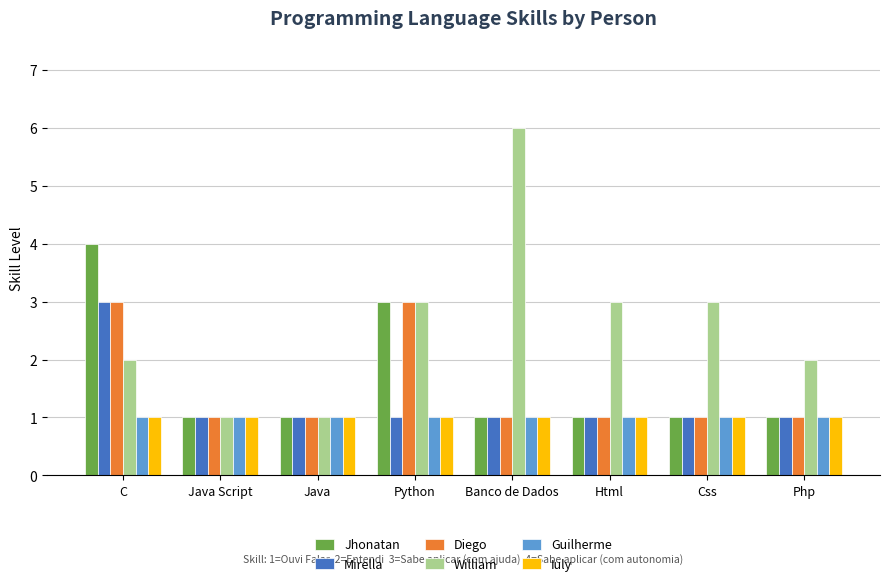

Which series has the largest range (max minus min)?

William